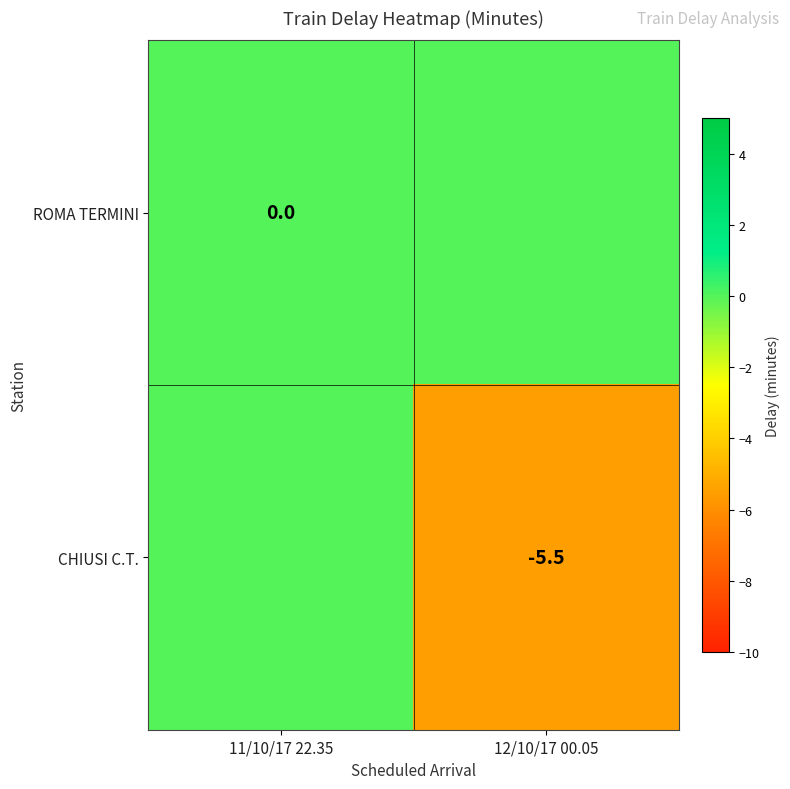

The value of CHIUSI C.T. at 12/10/17 00.05 is -5.5. True or false?

True